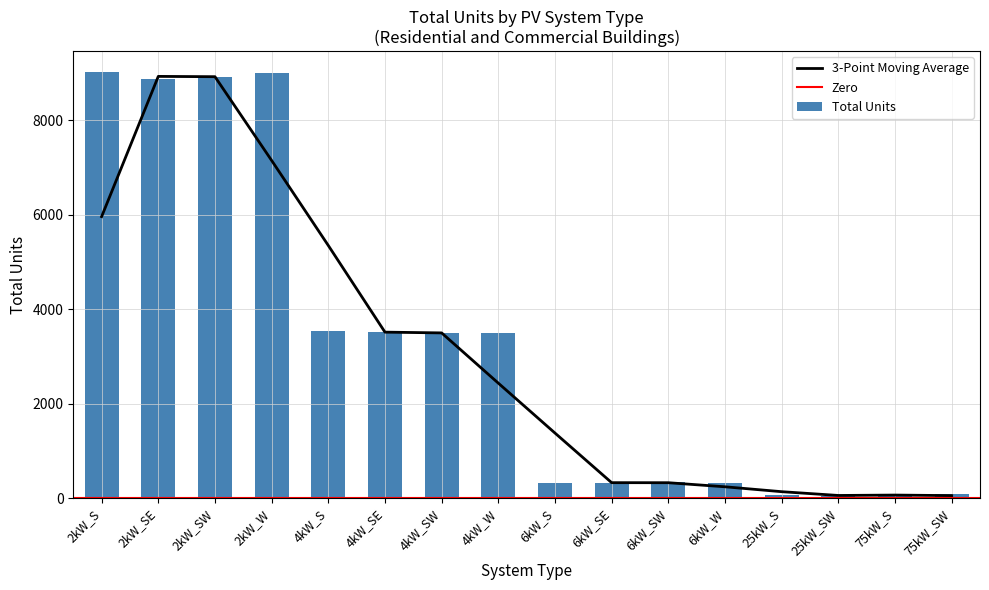

How many groups of bars are there?

16